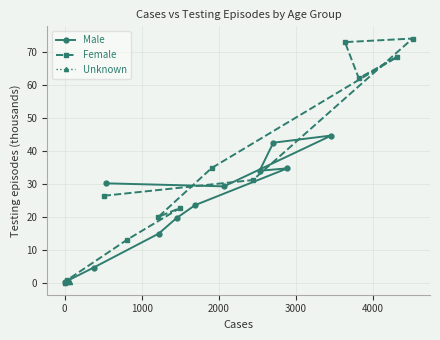

Which series has the largest total across all categories?

Female